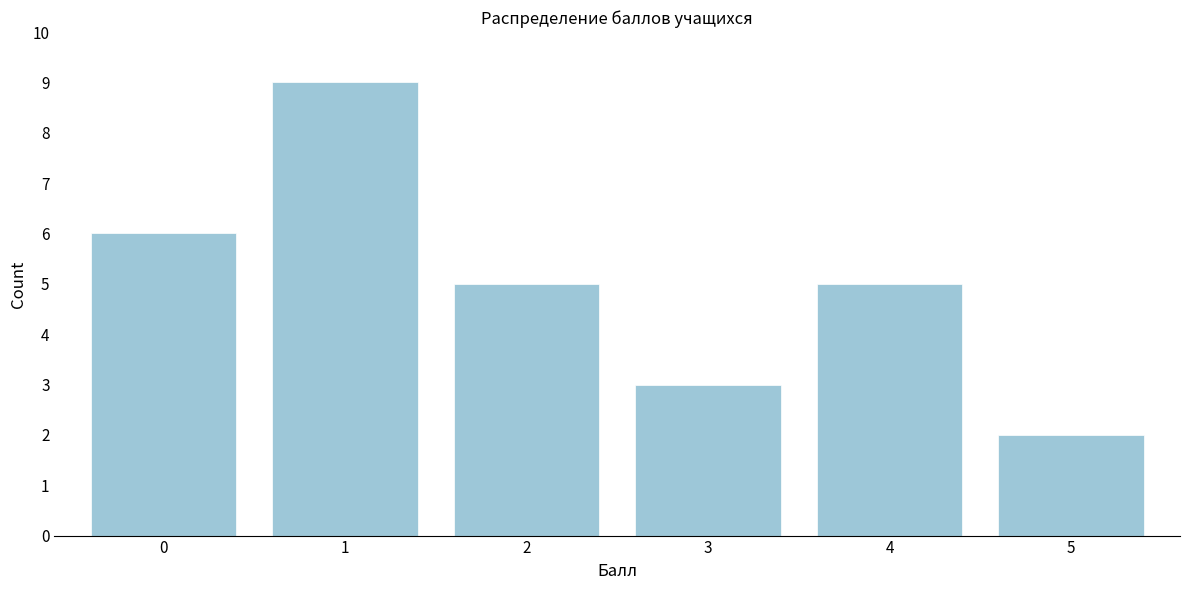

Reading left to right, transcribe this chart: for each bar, give the range it covers on the x-axis and its height. The values are not printed on the chart, so give them approximately, as read against the axis.

-0.5 to 0.5: 6
0.5 to 1.5: 9
1.5 to 2.5: 5
2.5 to 3.5: 3
3.5 to 4.5: 5
4.5 to 5.5: 2